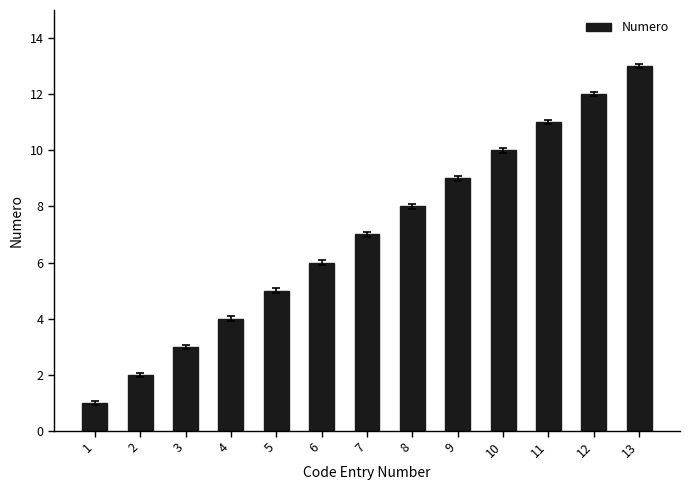

How many values are below 7?

6